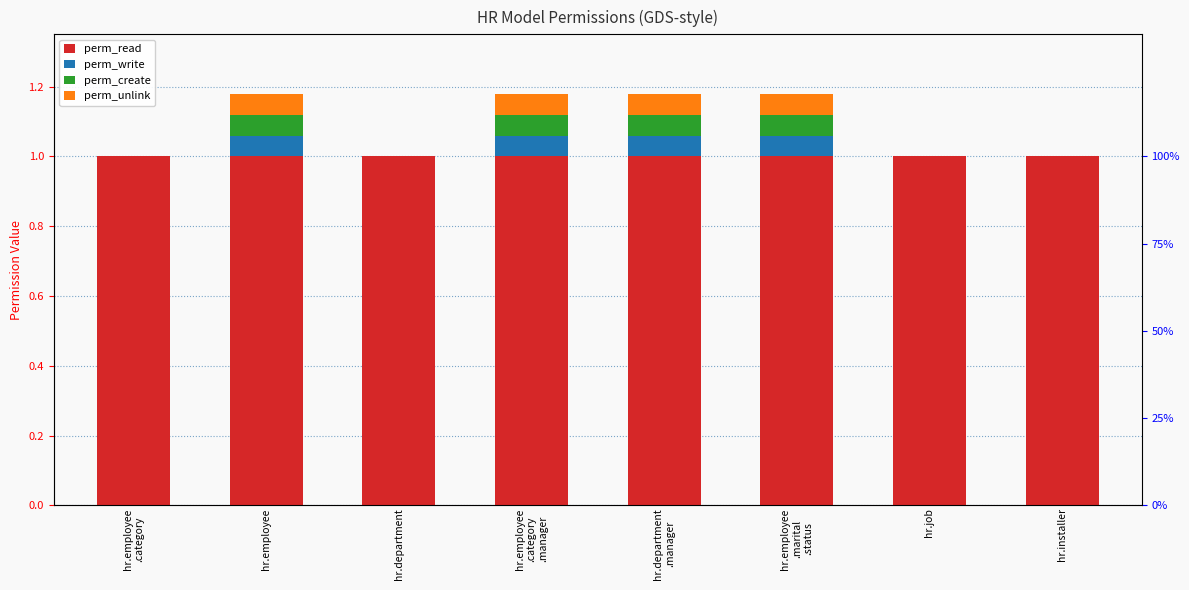

What is the sum of the perm_create values at hr.employee and hr.department
.manager?

0.1